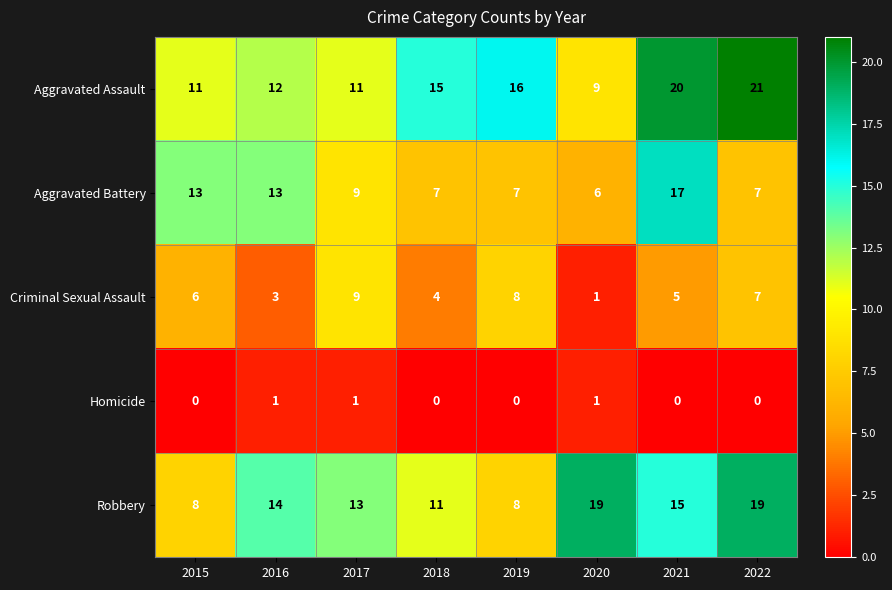

How many series are shown in this chart?

5